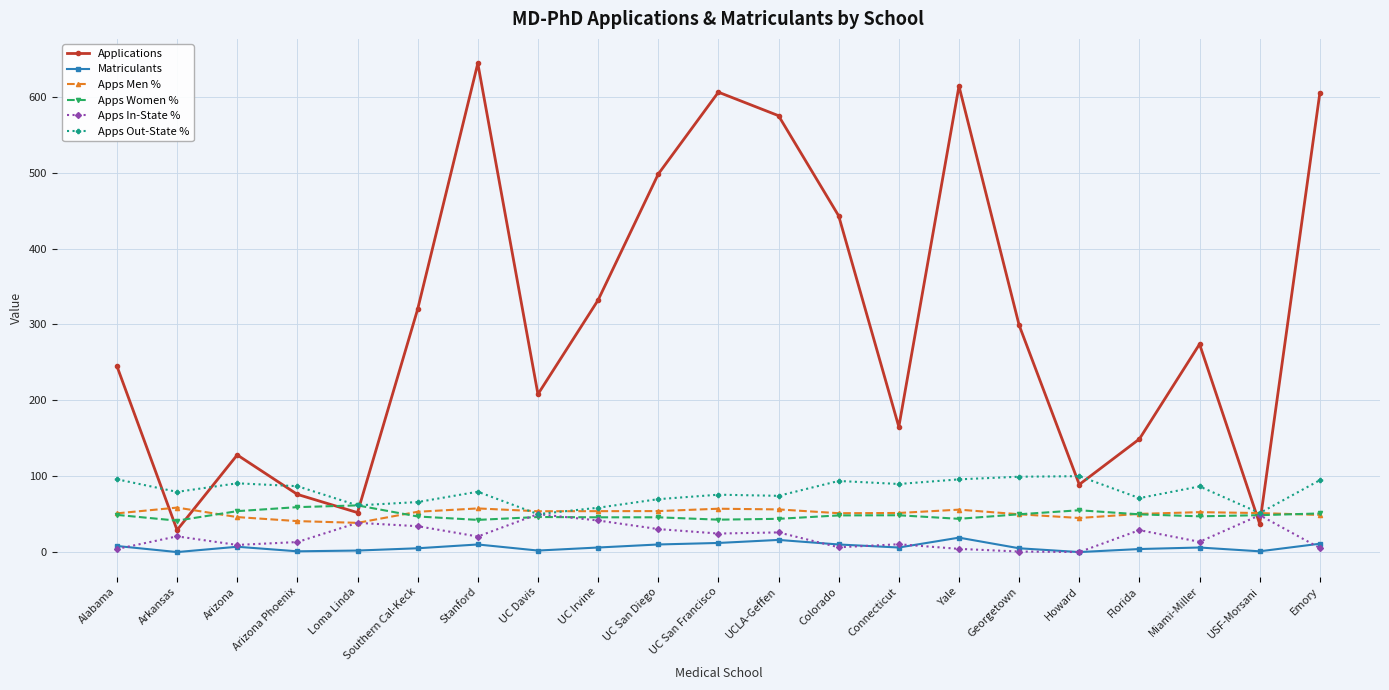

What is the maximum value shown in the chart?

644.0